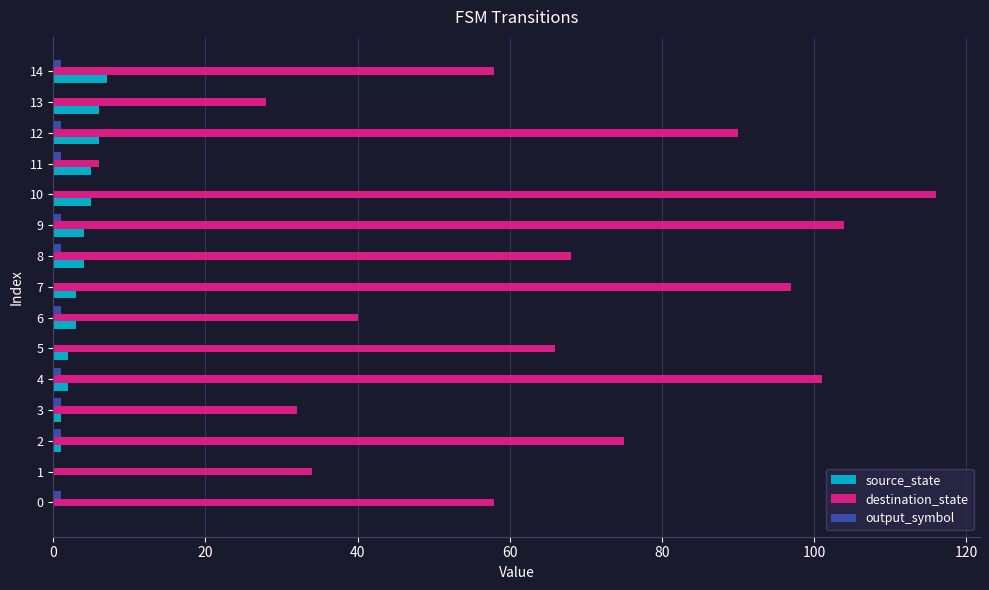

At which category is the sum across all series the highest?

10